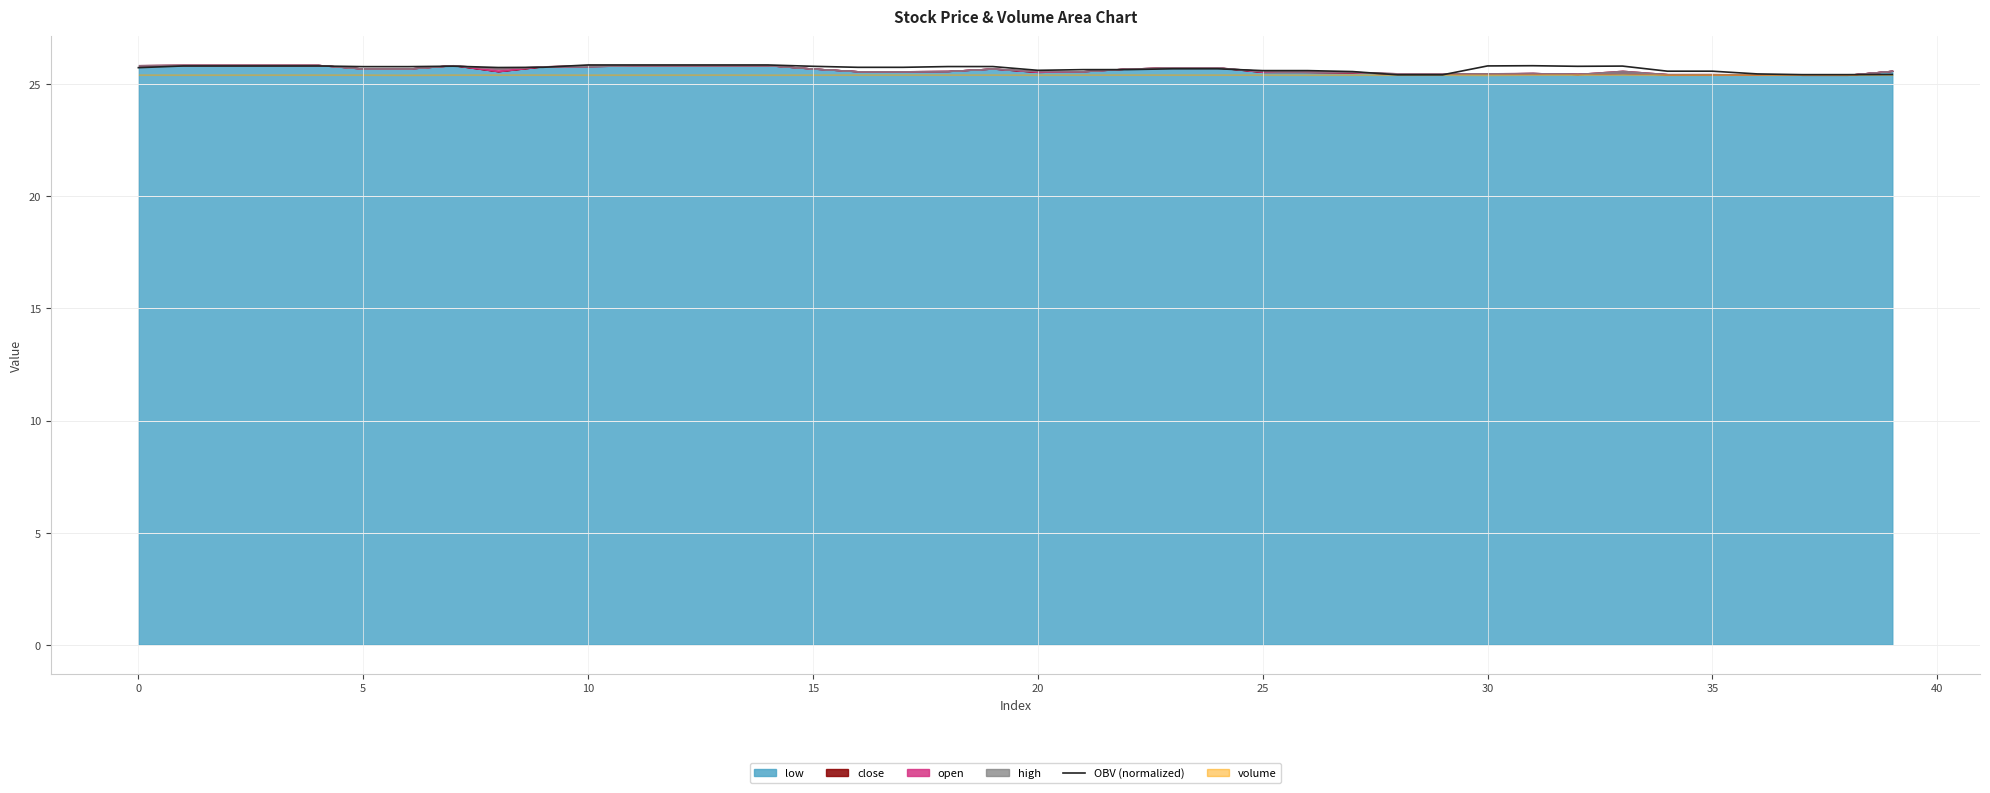

What is the value of the 17th point from the left?

25.8